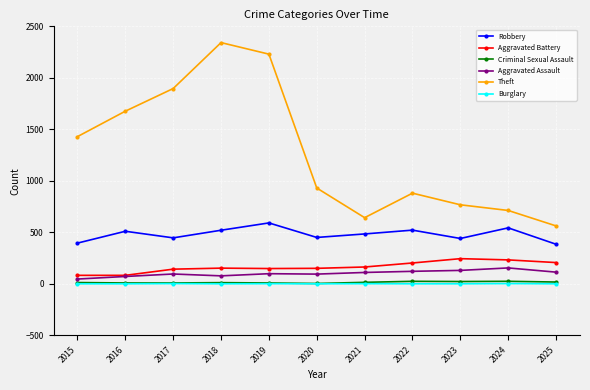

True or false: Burglary has more than 1 interior local peaks.

True